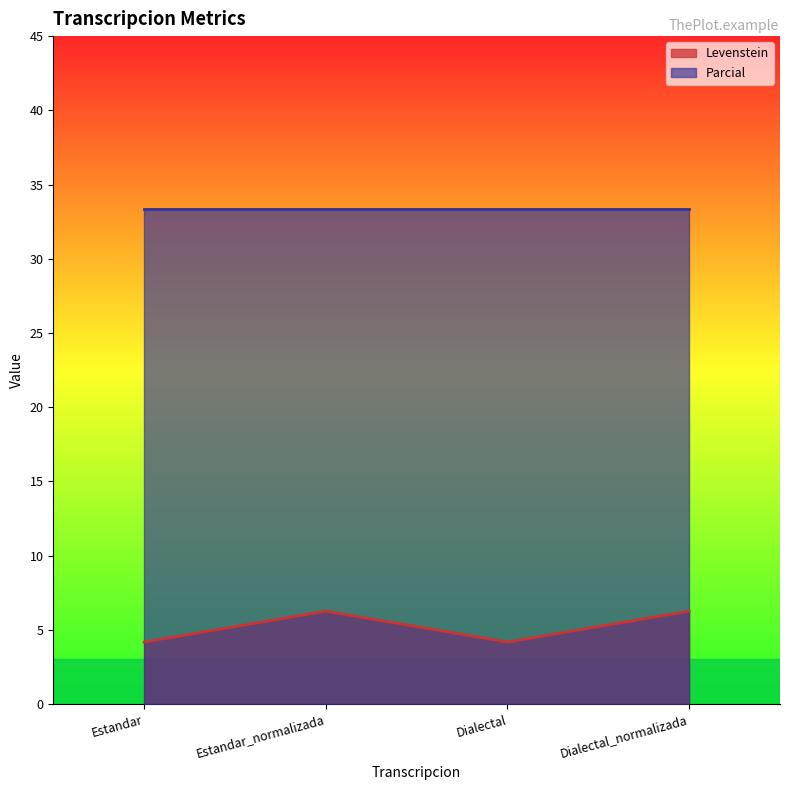

How many lines are shown in the chart?

2